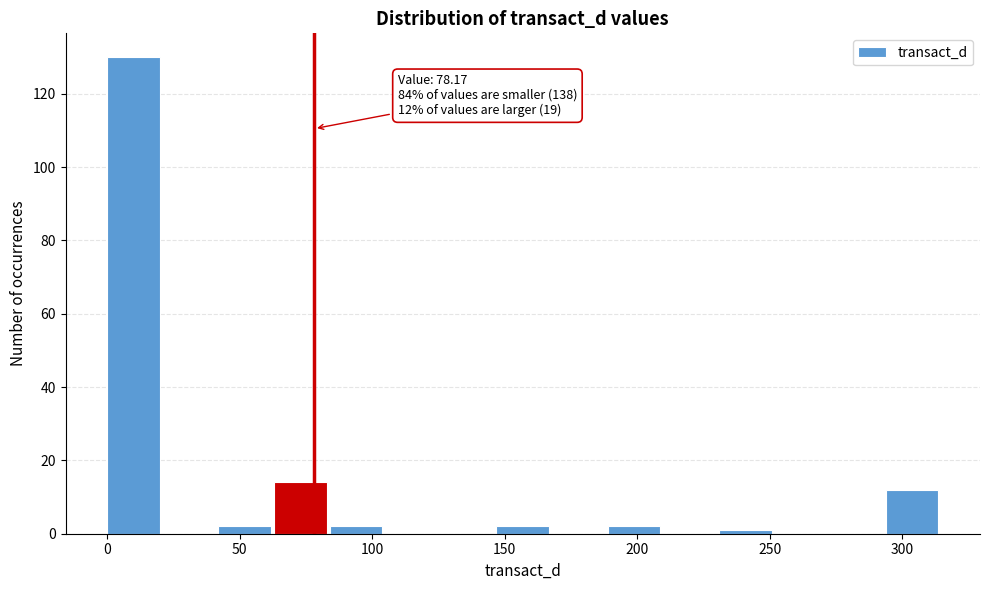

Over which range of the x-axis is the bar tallest?

0 to 20